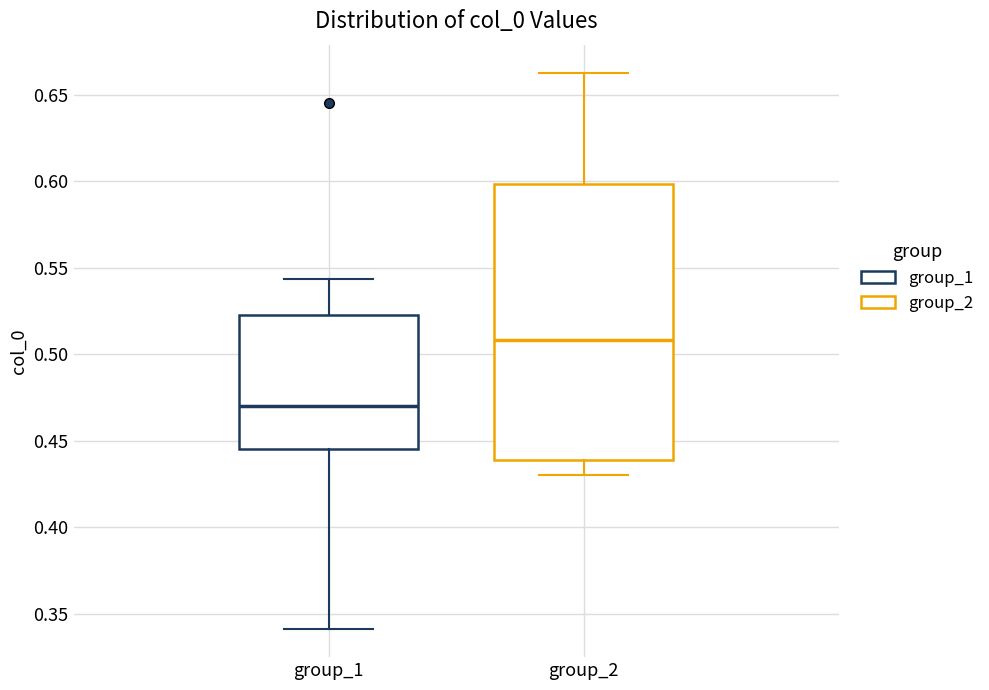

Reading left to right, read every box against the y-axis: the position of its median line, the range the box covers, and the ends of its whiskers. The values are not printed on the chart, so give them approximately, as read against the axis.

group_1: median 0.470, box 0.445 to 0.525, whiskers 0.340 to 0.545
group_2: median 0.510, box 0.440 to 0.600, whiskers 0.430 to 0.665